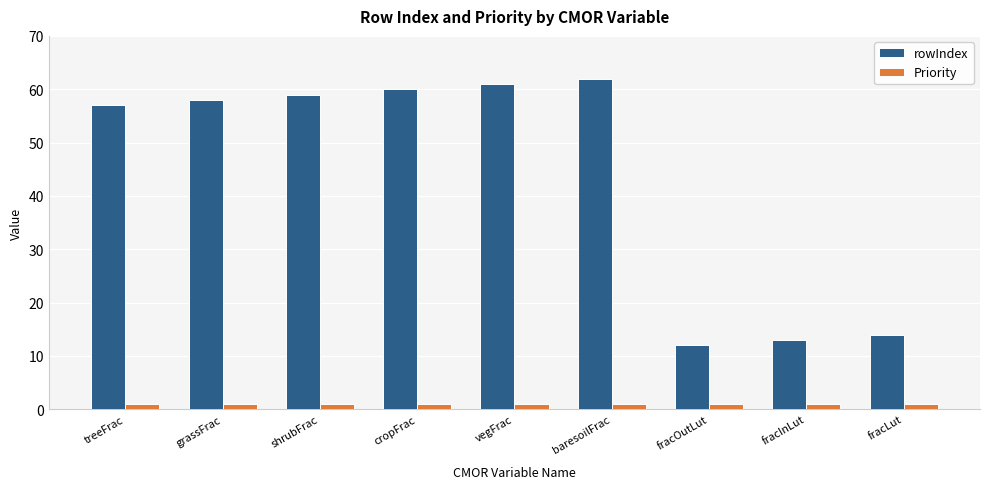

Reading left to right, transcribe all the data shown in this chart.

rowIndex: treeFrac=57	grassFrac=58	shrubFrac=59	cropFrac=60	vegFrac=61	baresoilFrac=62	fracOutLut=12	fracInLut=13	fracLut=14
Priority: treeFrac=1	grassFrac=1	shrubFrac=1	cropFrac=1	vegFrac=1	baresoilFrac=1	fracOutLut=1	fracInLut=1	fracLut=1